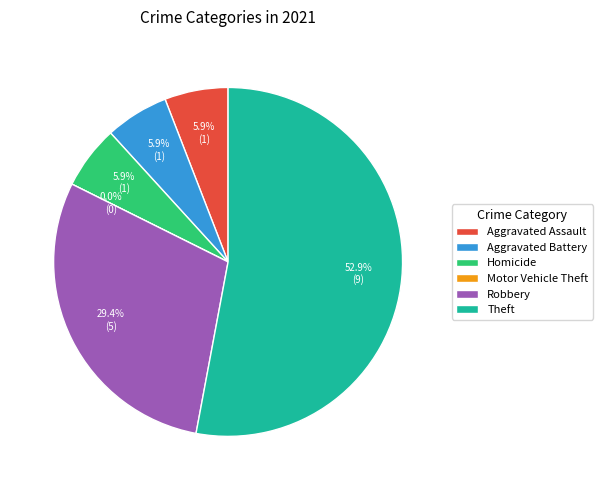

Is there any slice that represents more than half of the pie?

Yes